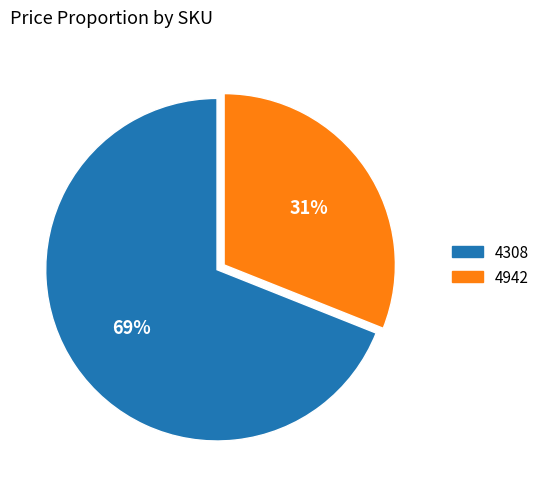

Is it true that 4942 is 31% of the pie?

True